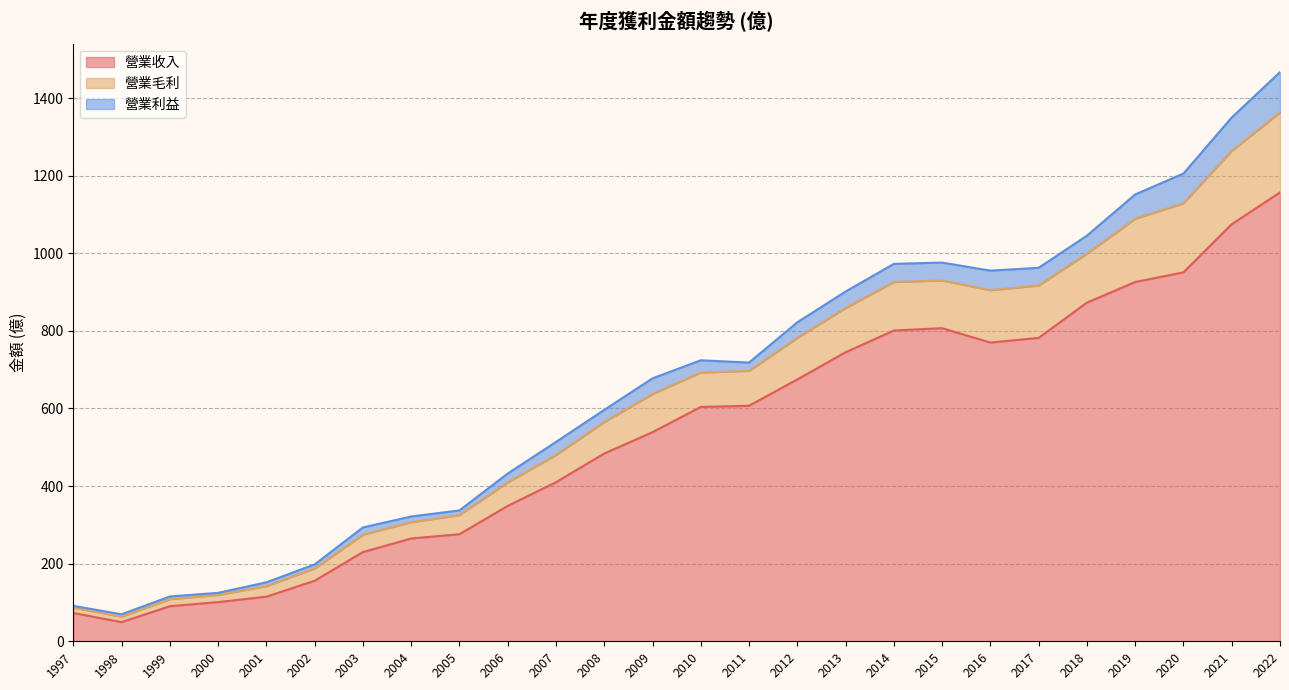

How many lines are shown in the chart?

3